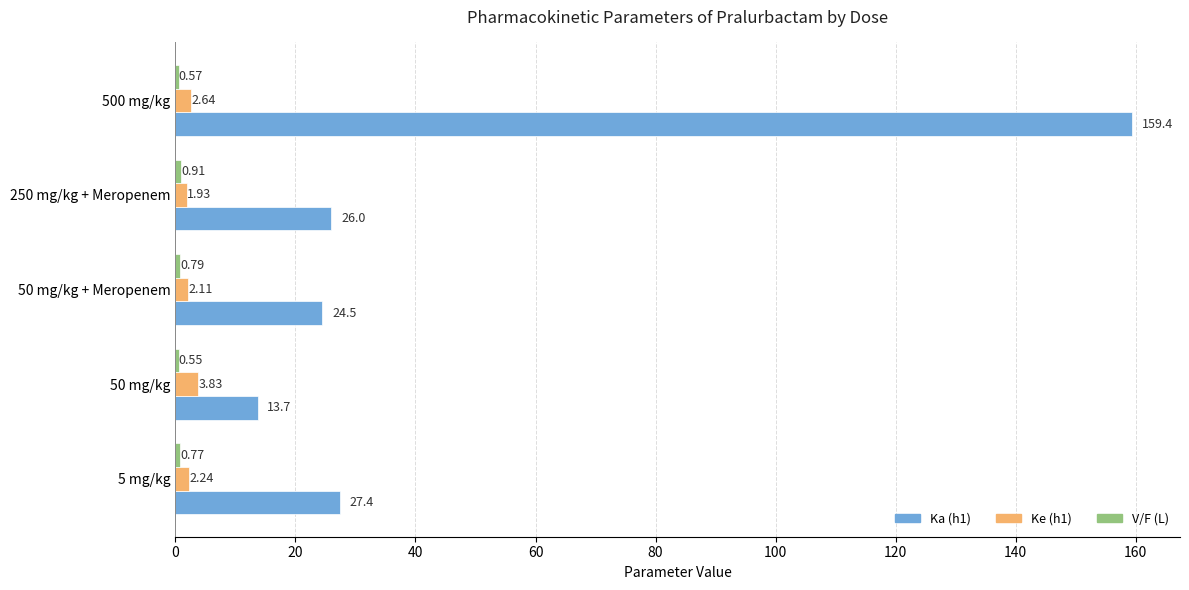

At how many categories does at least one series exceed 96?

1